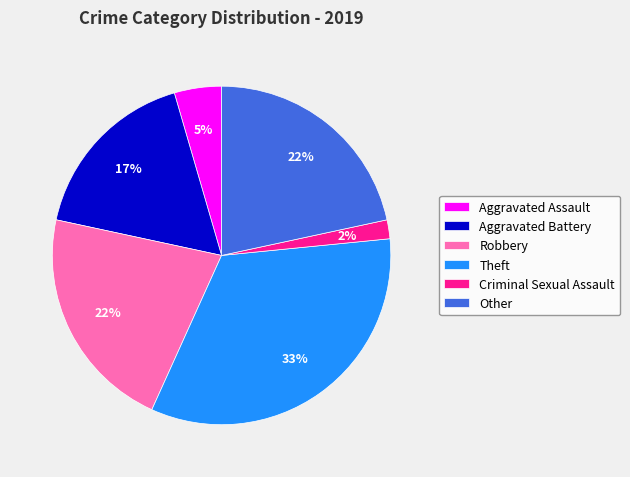

What percentage is the Theft slice, to the nearest percent?

33%